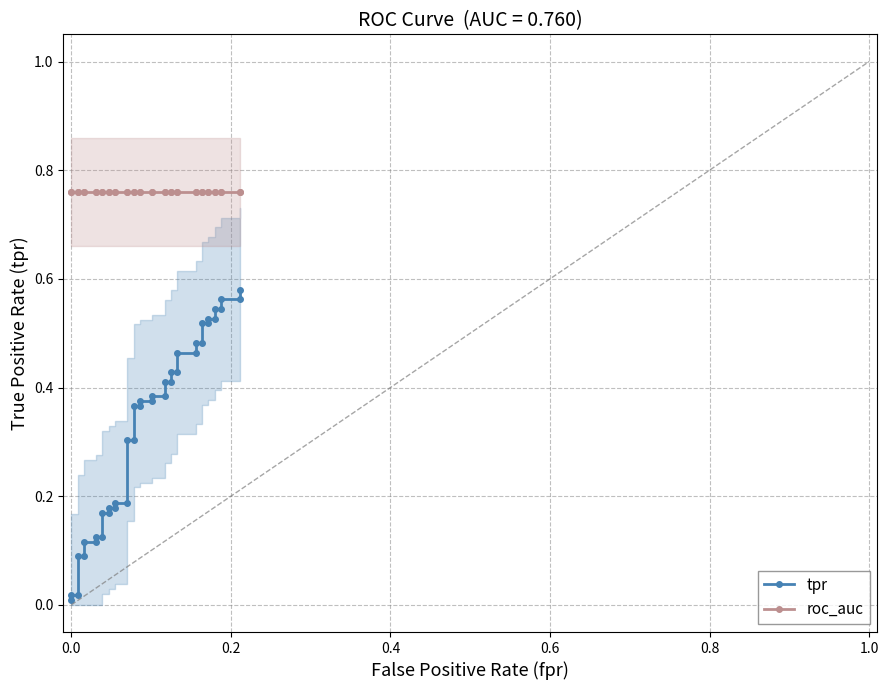

True or false: tpr and roc_auc cross at least once.

False